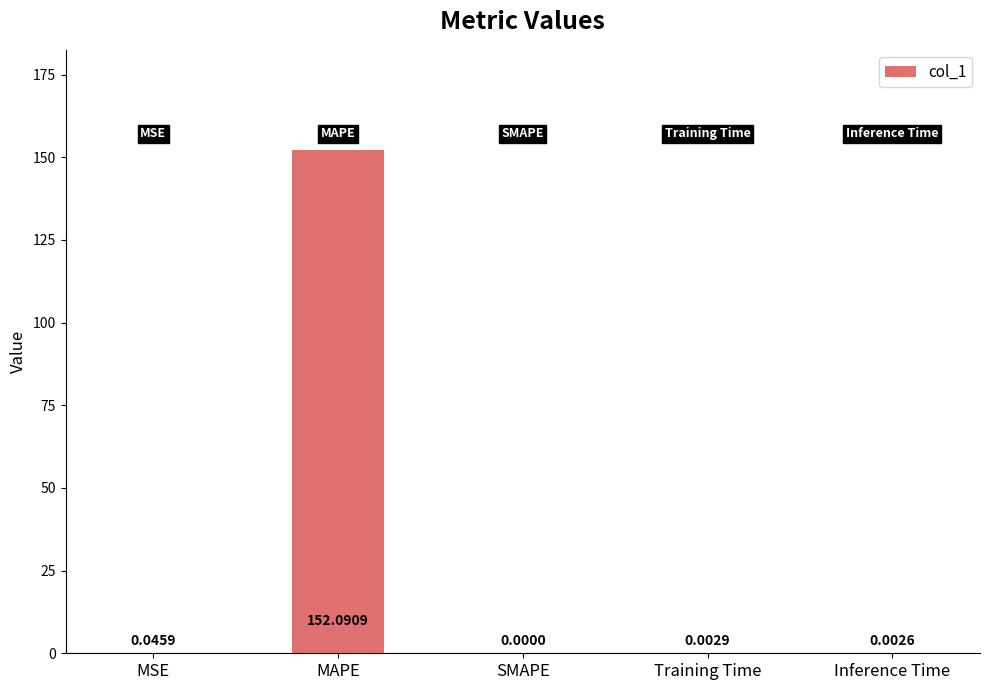

What is the difference between the values at MSE and MAPE?

152.0